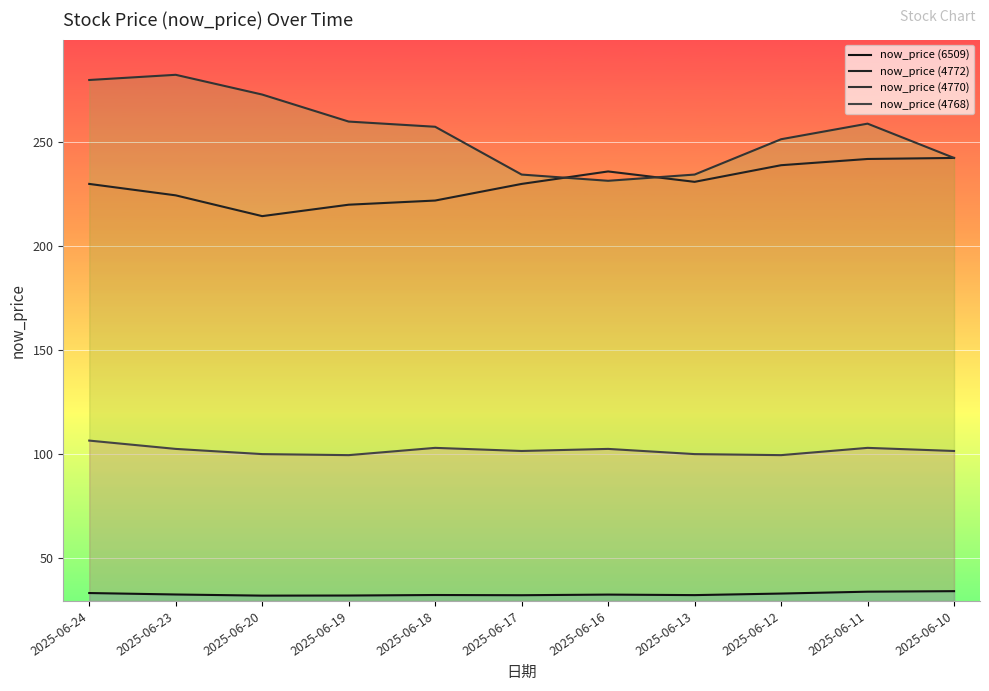

How many data points in now_price (4772) are less than 230?

4